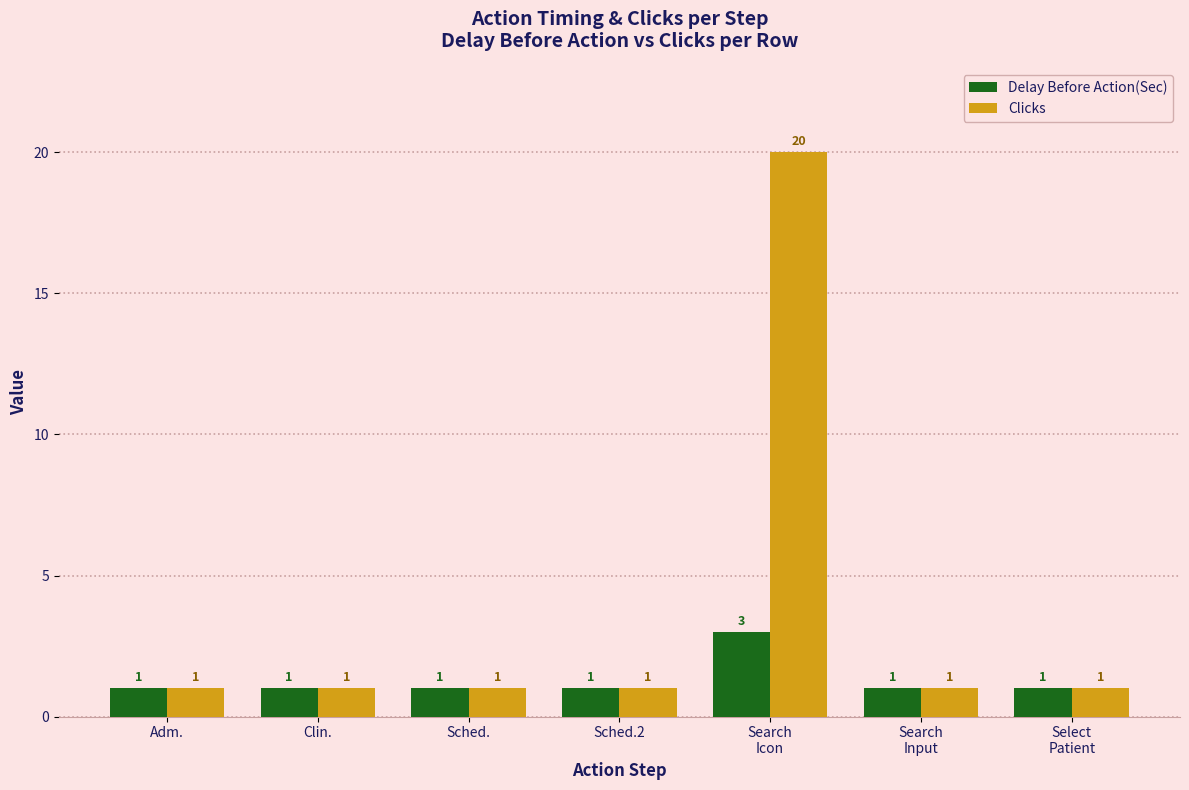

Count the Delay Before Action(Sec) values in the range 1 to 2.

6